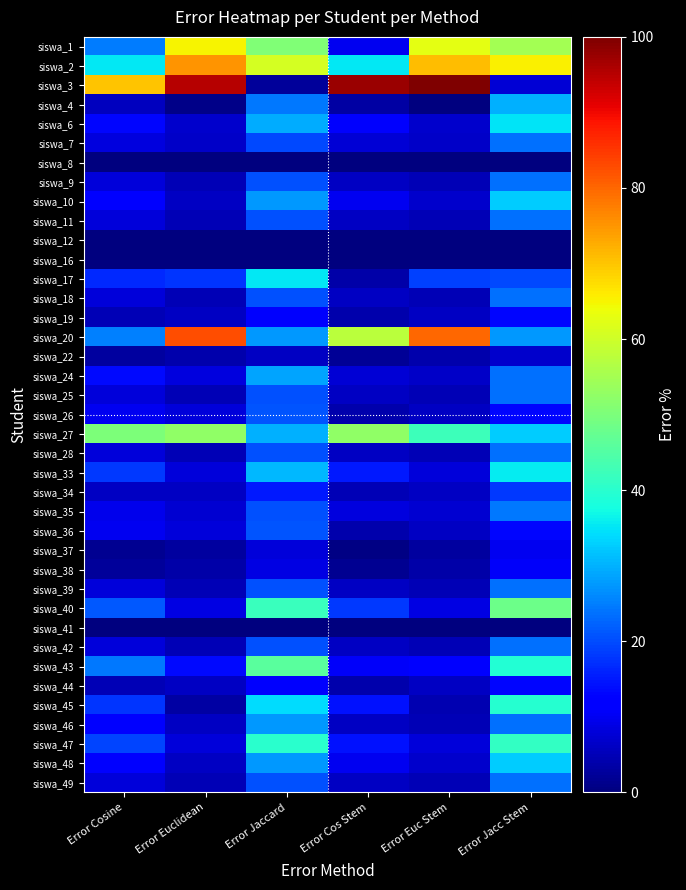

Which category has the highest value across all series?

Error Euc Stem